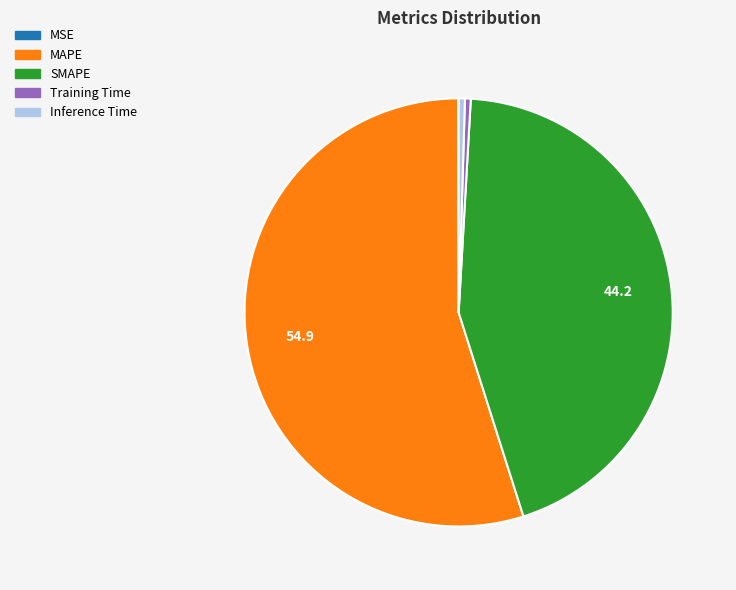

Is it true that MAPE is 55% of the pie?

True